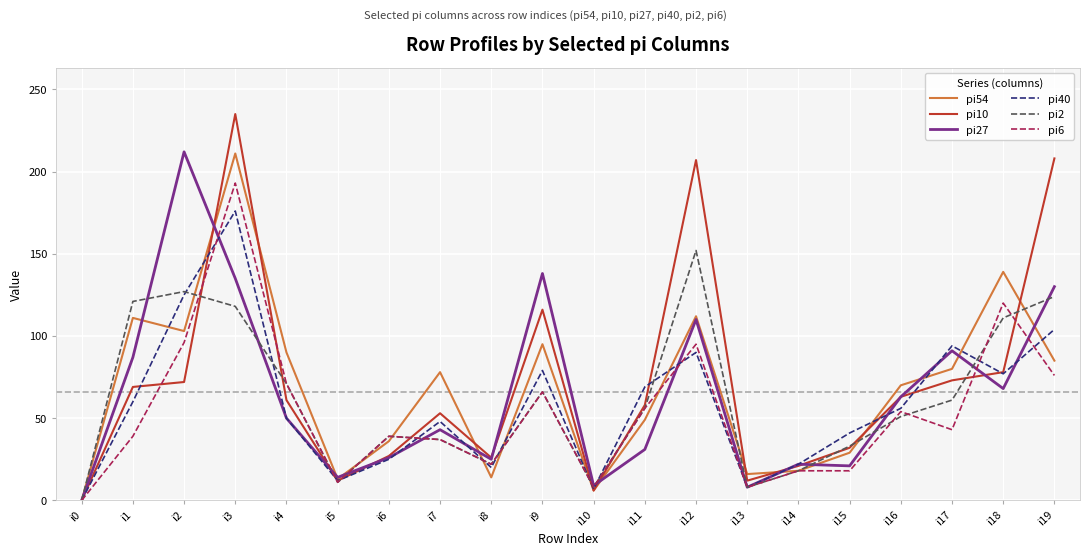

What is the highest value of the pi40 series?

176